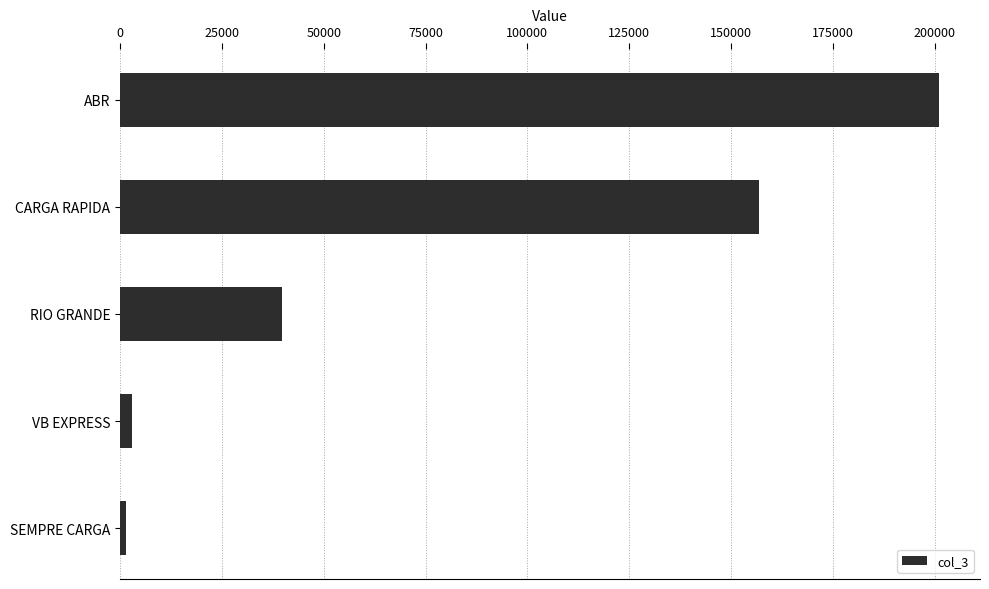

What is the label of the 4th bar from the top?

VB EXPRESS